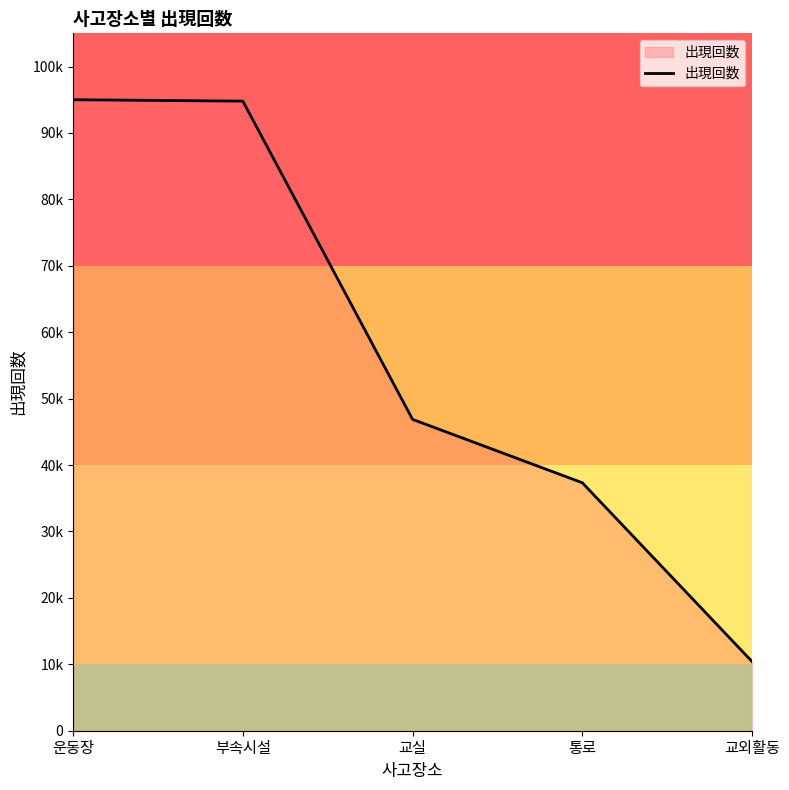

Which label corresponds to the largest value in the chart?

운동장